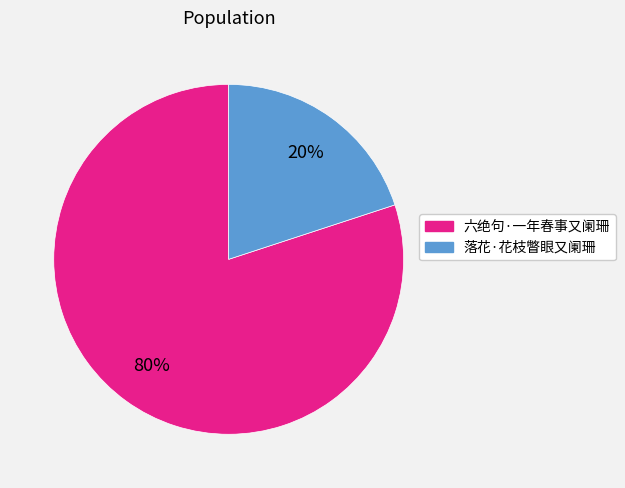

Approximately how many times larger is the value at 落花·花枝瞥眼又阑珊 compared to 六绝句·一年春事又阑珊?

0.2